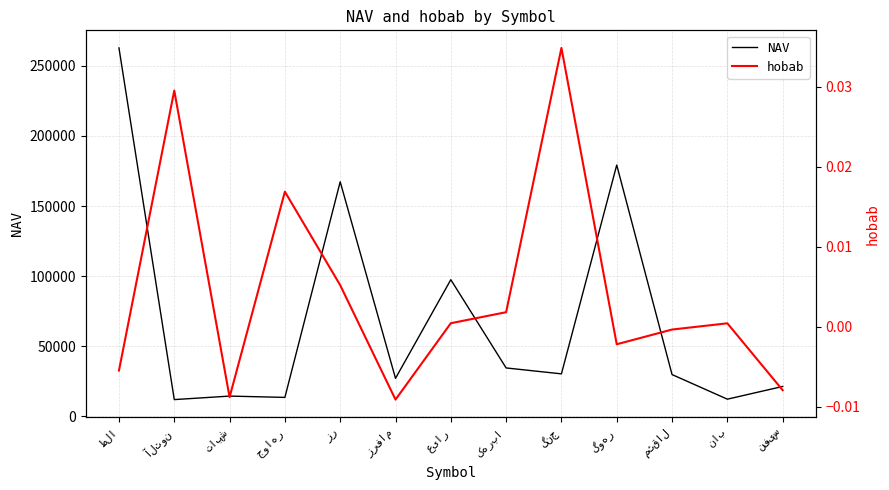

How many lines are shown in the chart?

2